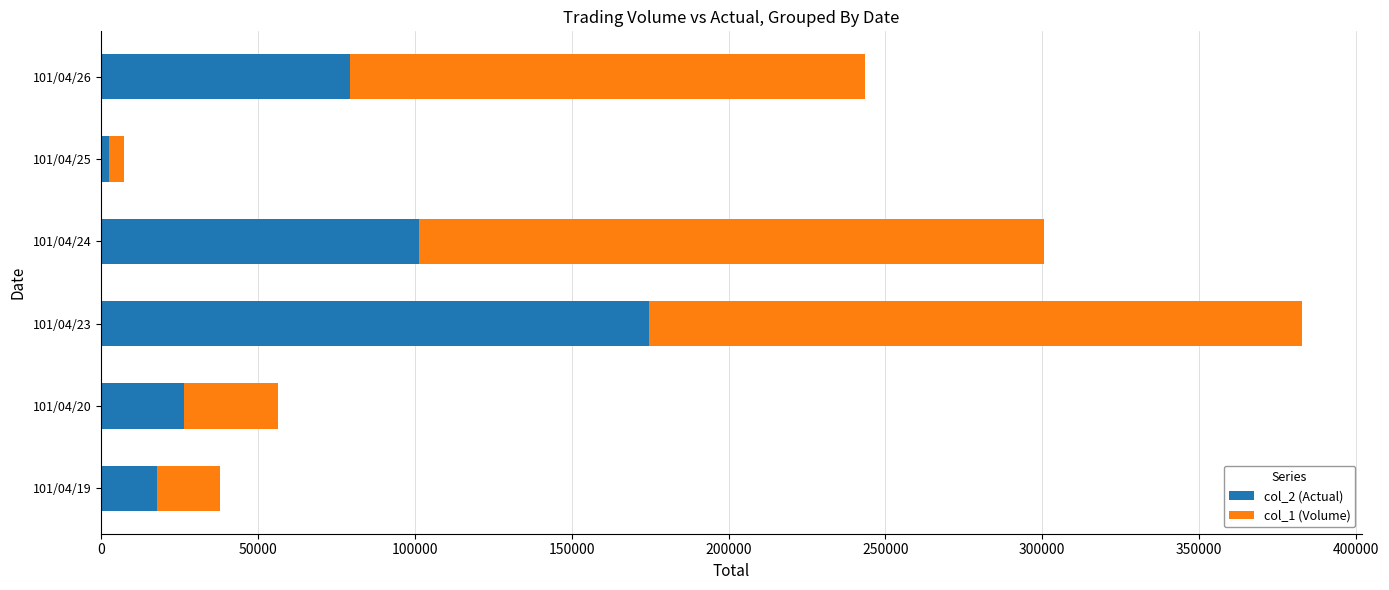

At which category is the sum across all series the highest?

101/04/23